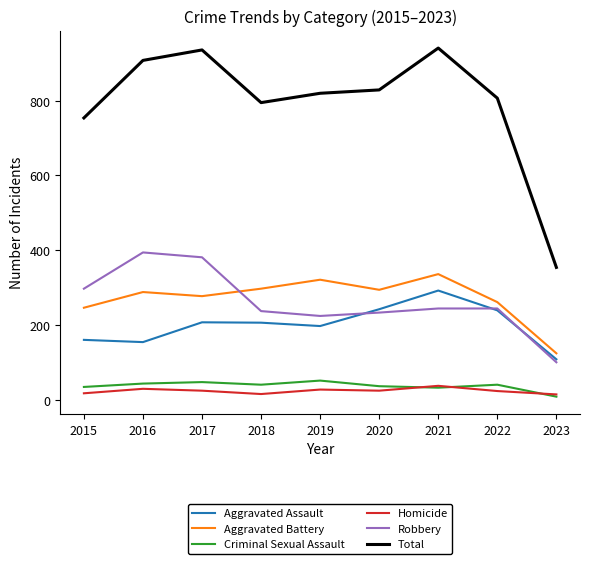

What is the difference between the maximum and minimum values in the Total series?

587